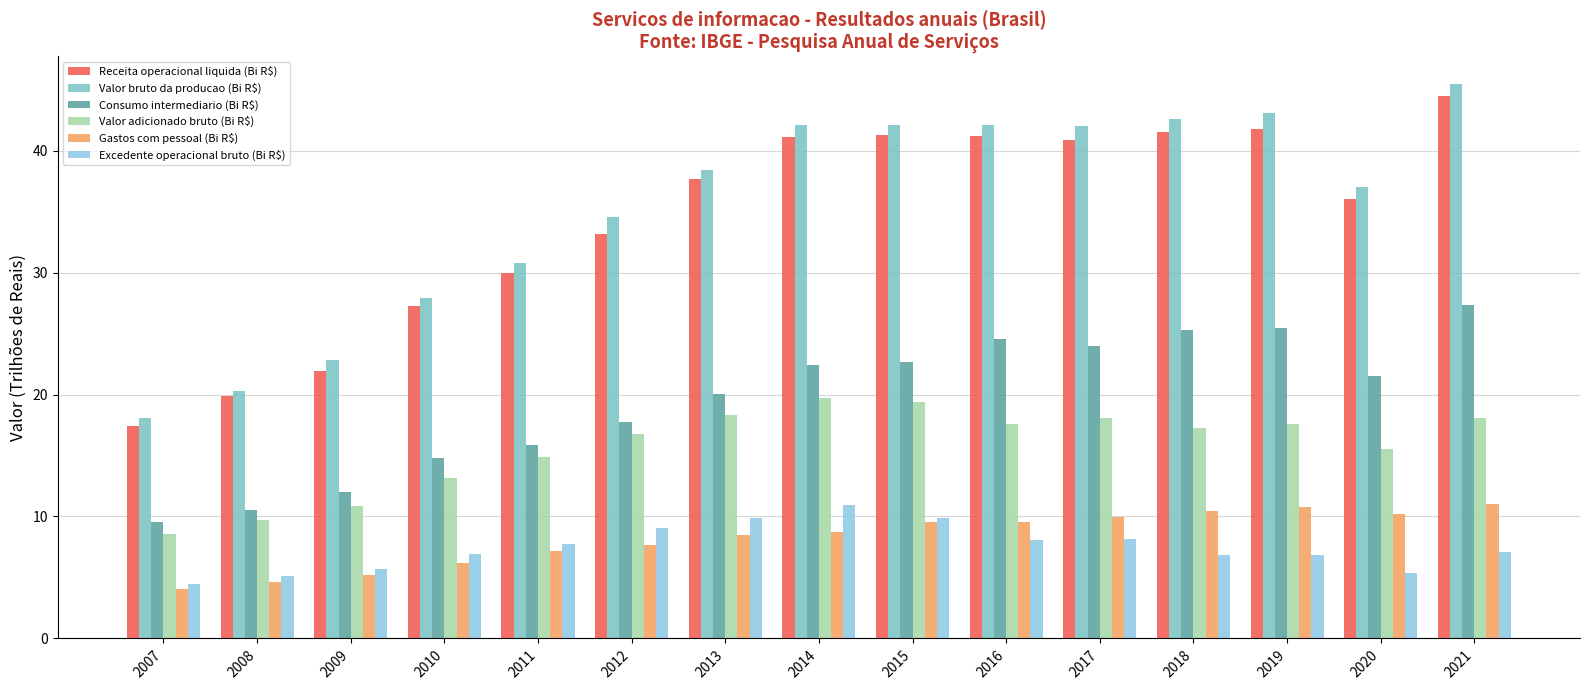

What is the total value across all series at 2007?

62.1